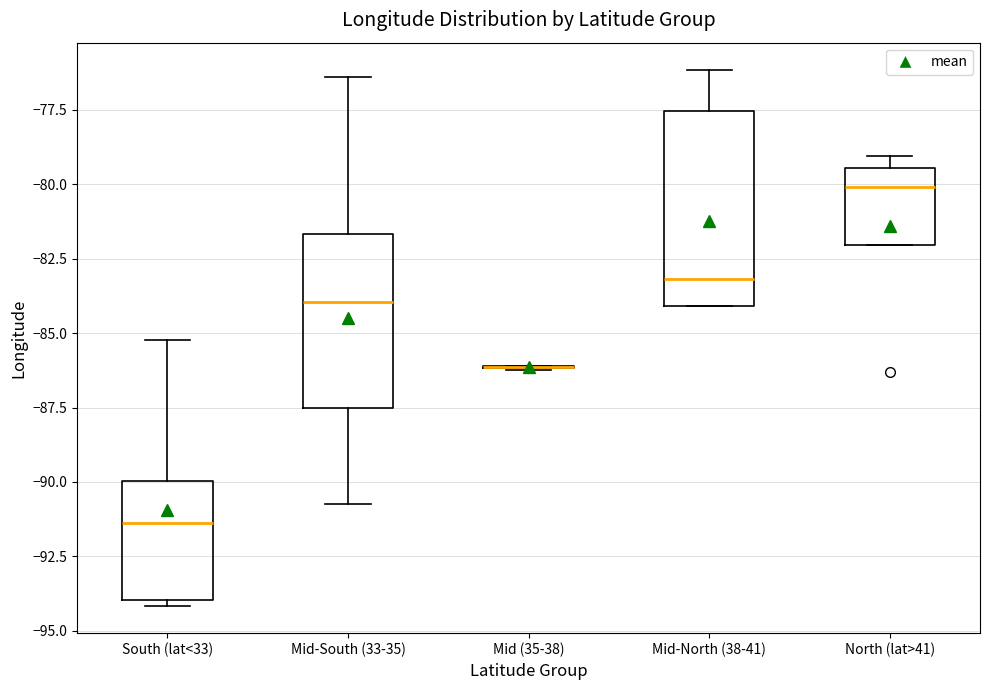

Where is the upper edge of the box for Mid-North (38-41) on the y-axis? The values are not printed on the chart, so give them approximately, as read against the axis.

-77.5